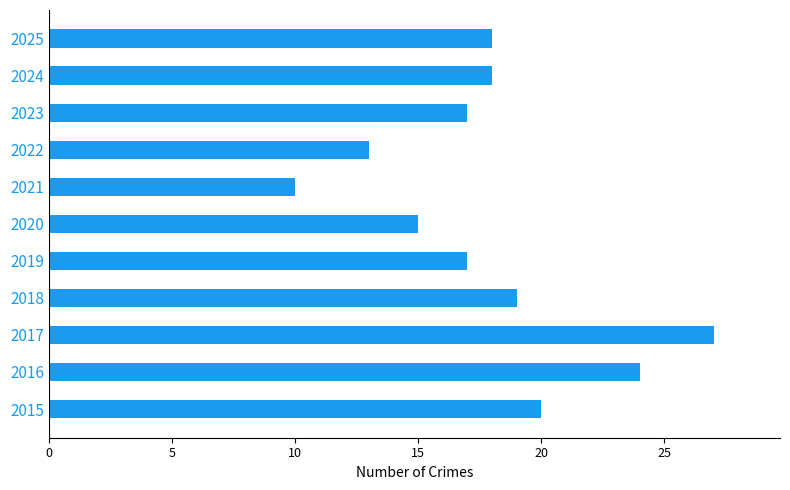

What is the average value?

18